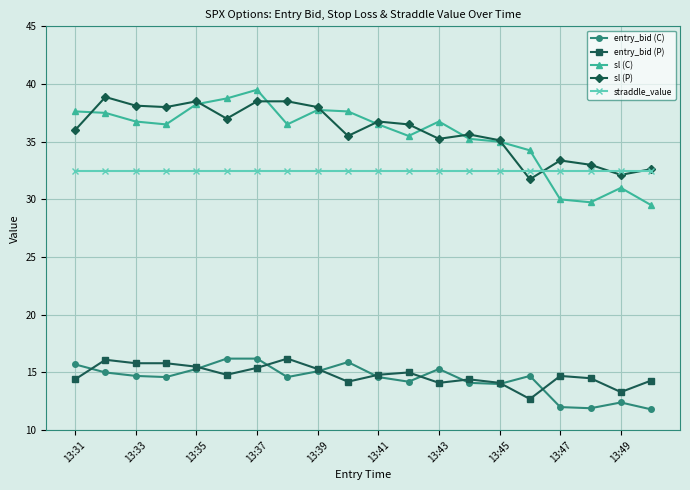

Does the chart have visible grid lines?

Yes